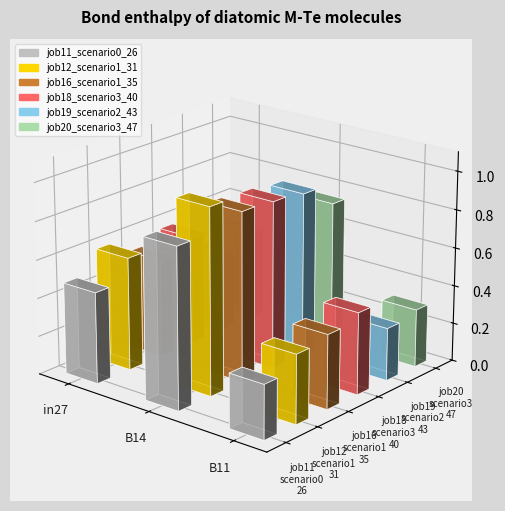

The value of job12_scenario1_31 at in27 is 0.8. True or false?

False